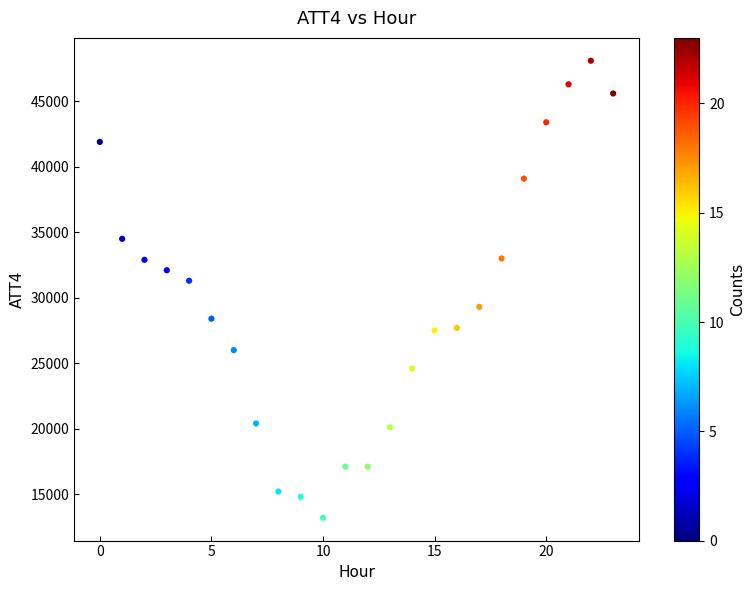

What is the range of Y values (max minus min)?

34900